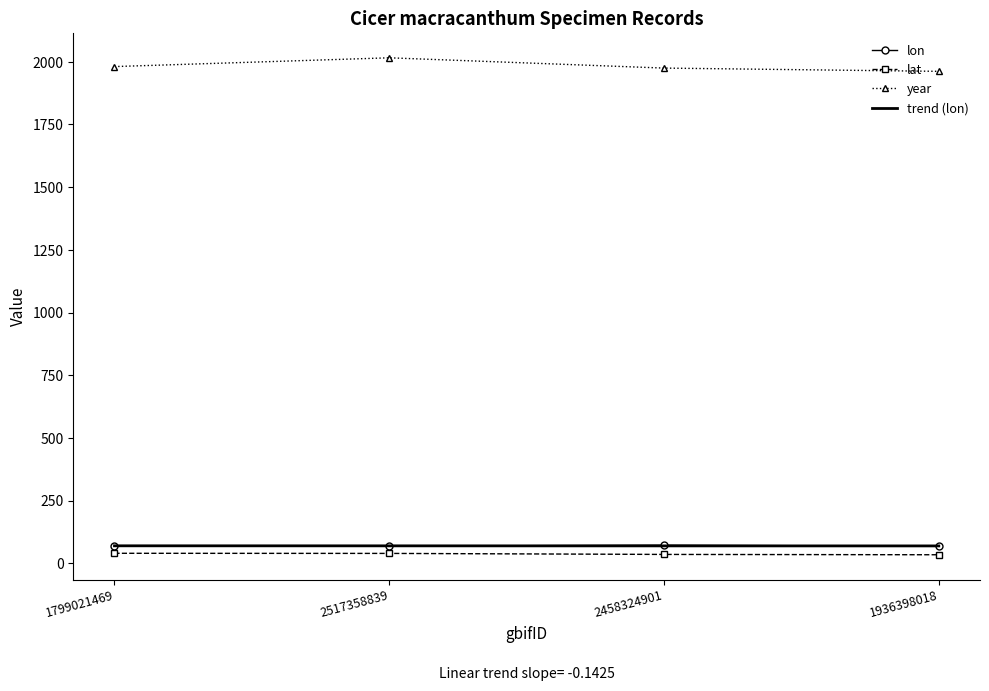

Is this an area chart (filled region under the line)?

No